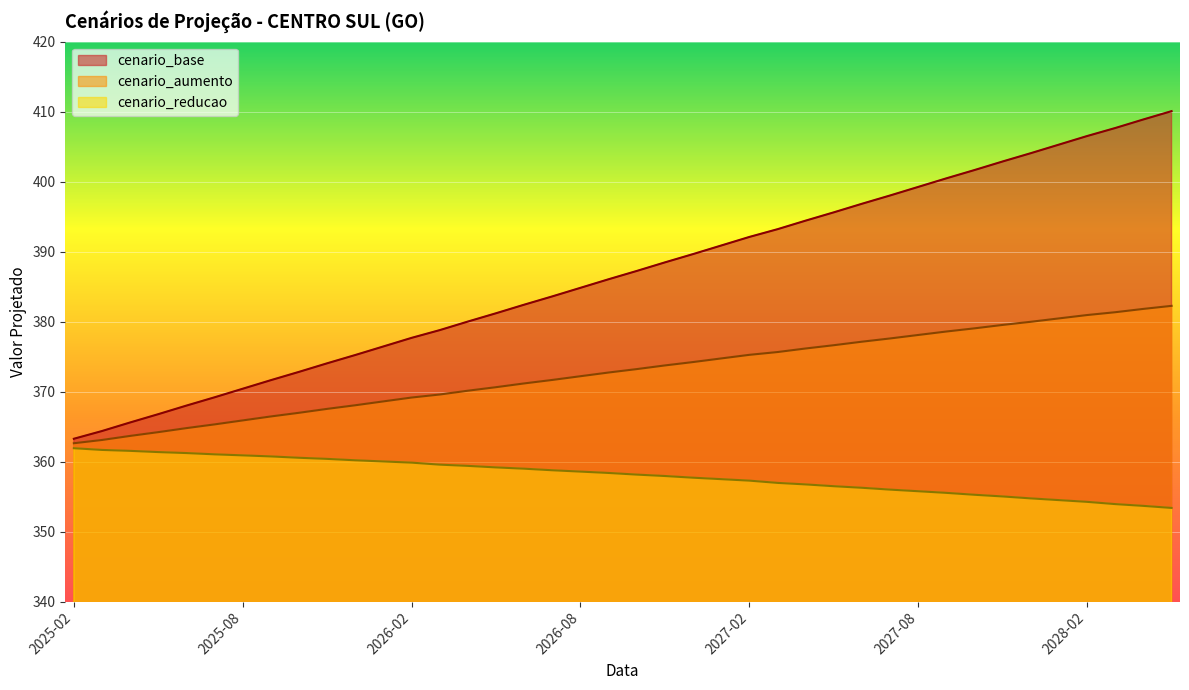

At 2028-04, list the series in order from largest to smallest.

cenario_base, cenario_aumento, cenario_reducao